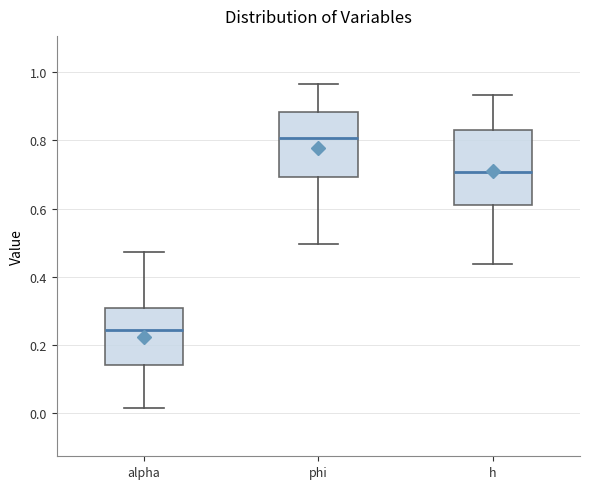

Which box's median line is the highest?

phi